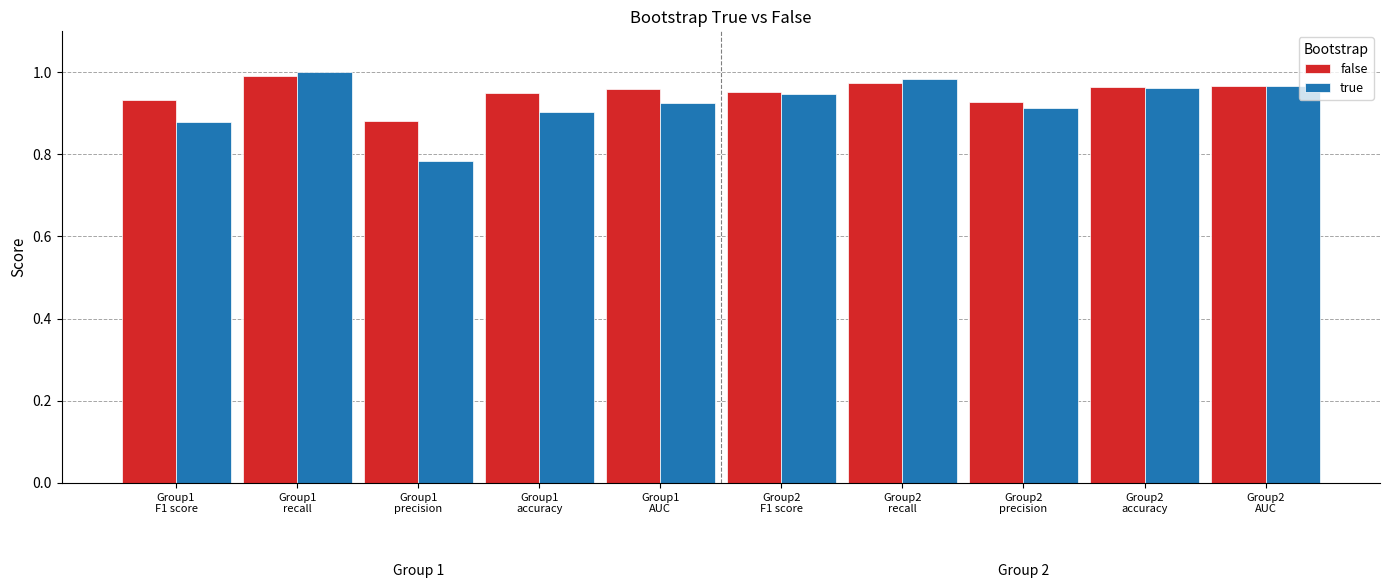

Which series has the largest range (max minus min)?

true